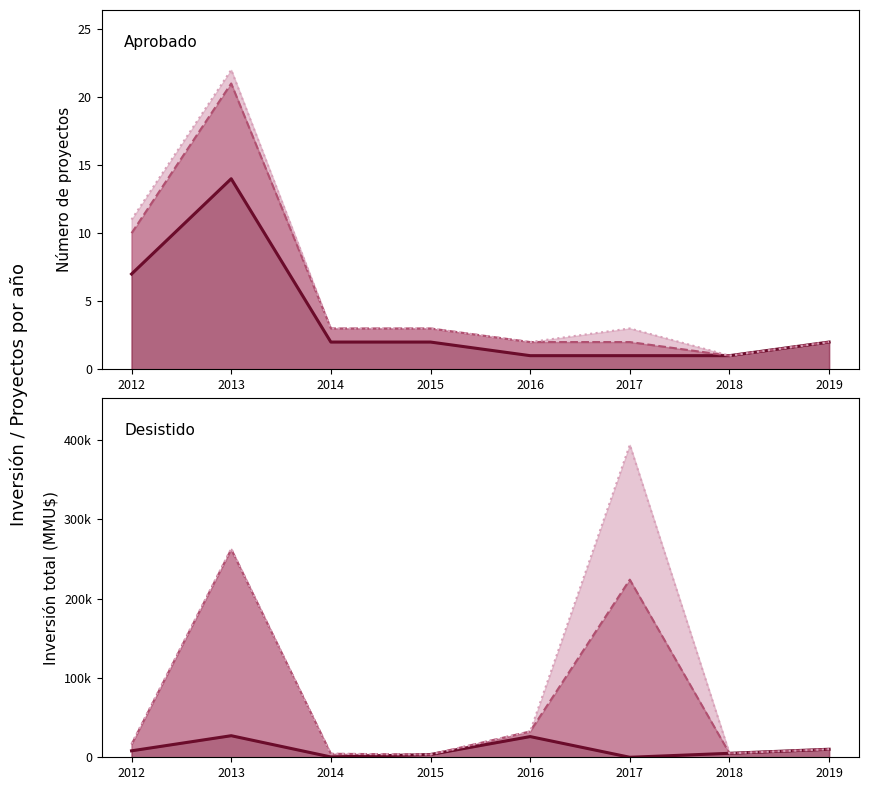

Does the chart have visible grid lines?

No